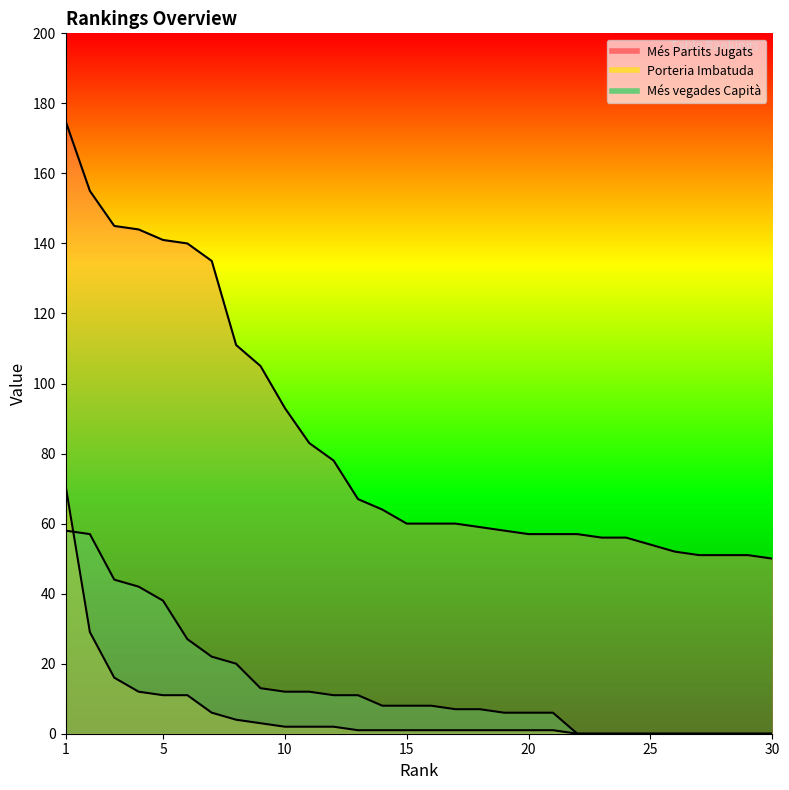

Reading left to right, transcribe all the data shown in this chart.

Més Partits Jugats: 1=175	2=155	3=145	4=144	5=141	6=140	7=135	8=111	9=105	10=93	11=83	12=78	13=67	14=64	15=60	16=60	17=60	18=59	19=58	20=57	21=57	22=57	23=56	24=56	25=54	26=52	27=51	28=51	29=51	30=50
Porteria Imbatuda: 1=71	2=29	3=16	4=12	5=11	6=11	7=6	8=4	9=3	10=2	11=2	12=2	13=1	14=1	15=1	16=1	17=1	18=1	19=1	20=1	21=1	22=0	23=0	24=0	25=0	26=0	27=0	28=0	29=0	30=0
Més vegades Capità: 1=58	2=57	3=44	4=42	5=38	6=27	7=22	8=20	9=13	10=12	11=12	12=11	13=11	14=8	15=8	16=8	17=7	18=7	19=6	20=6	21=6	22=0	23=0	24=0	25=0	26=0	27=0	28=0	29=0	30=0